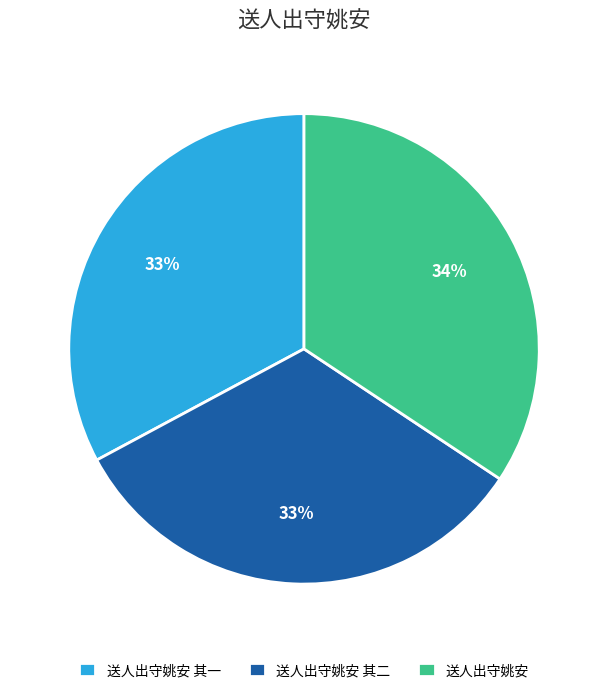

True or false: 送人出守姚安 其二 accounts for 46% of the total.

False